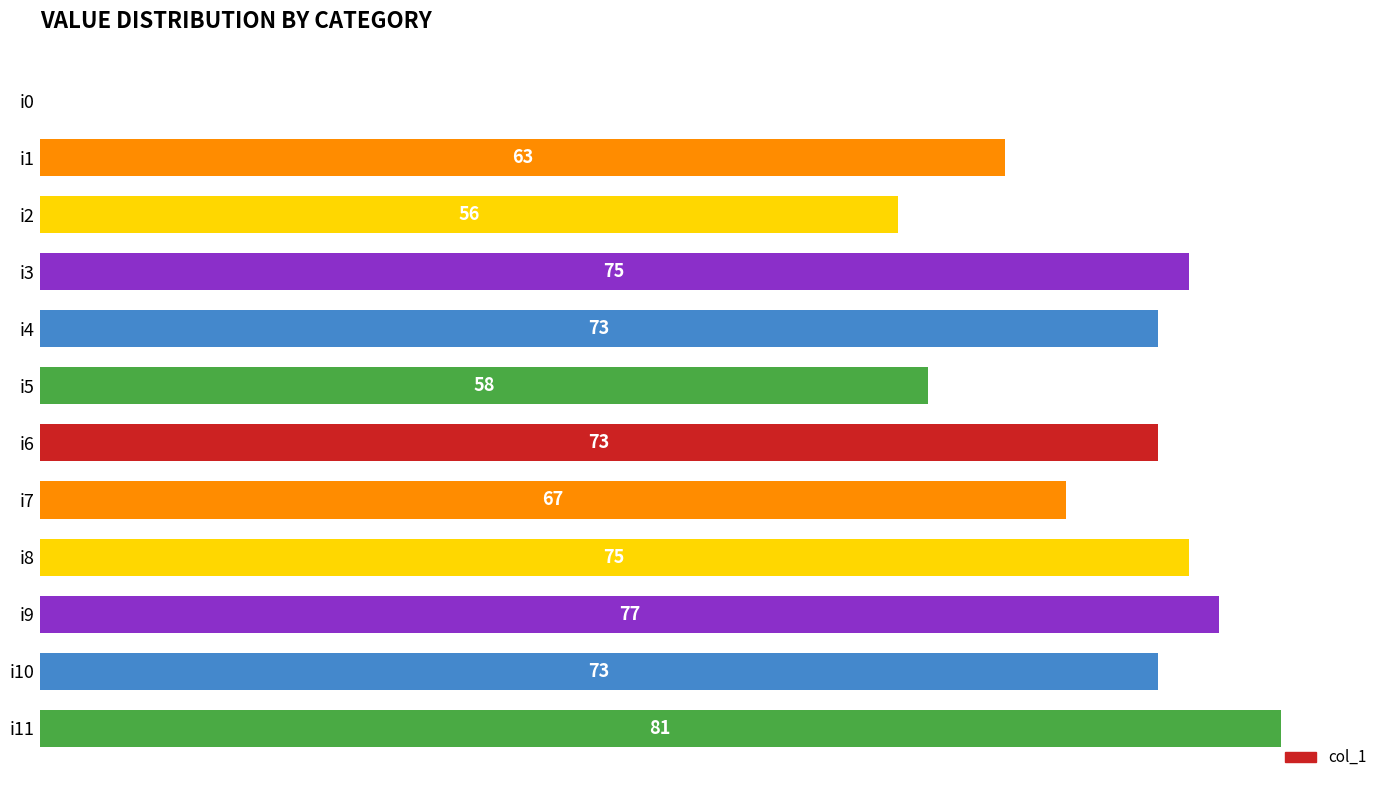

Which has a higher value, i9 or i10?

i9